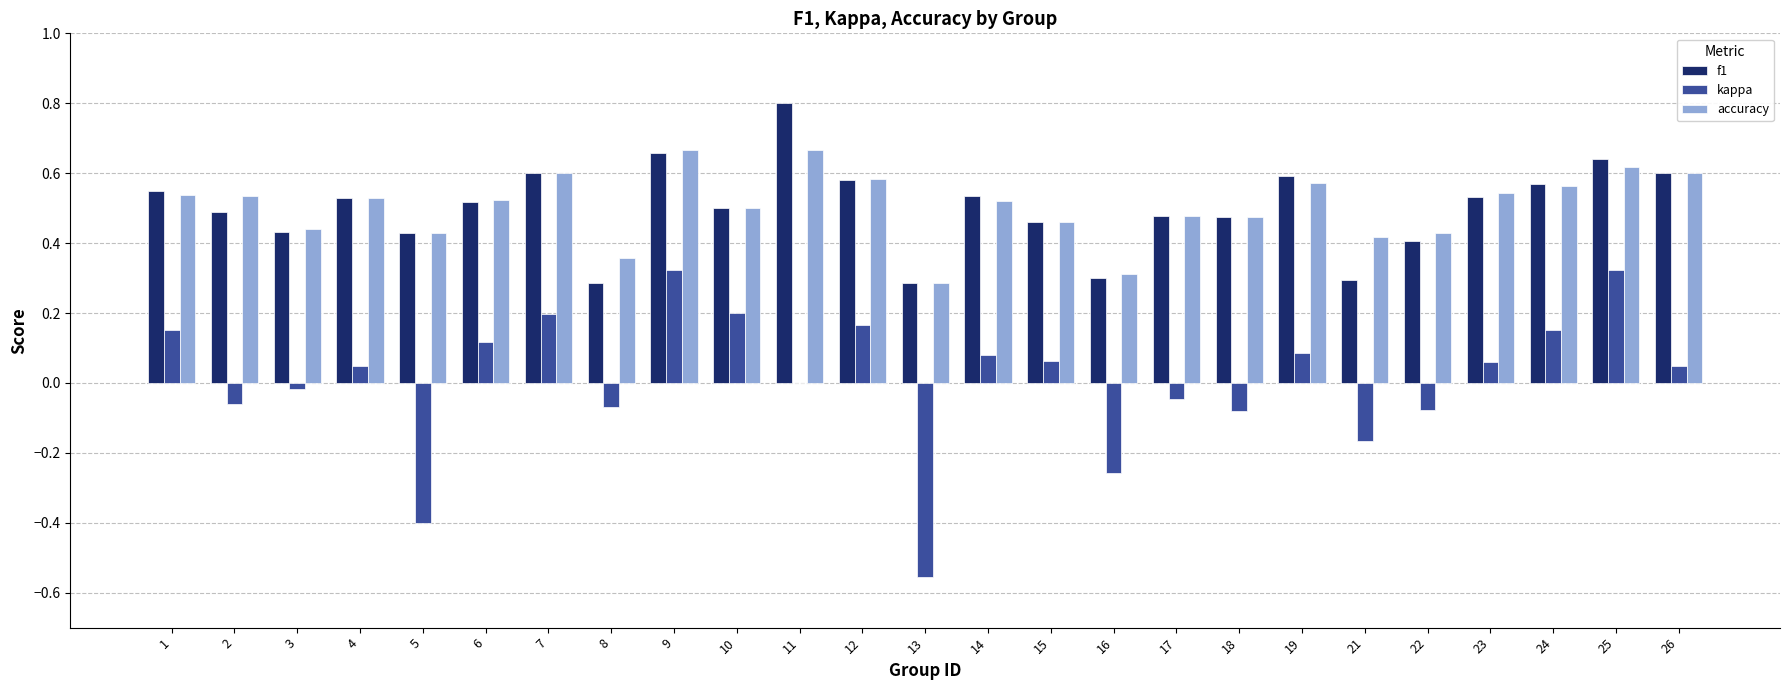

The f1 series shows 0.5 at 10. True or false?

True